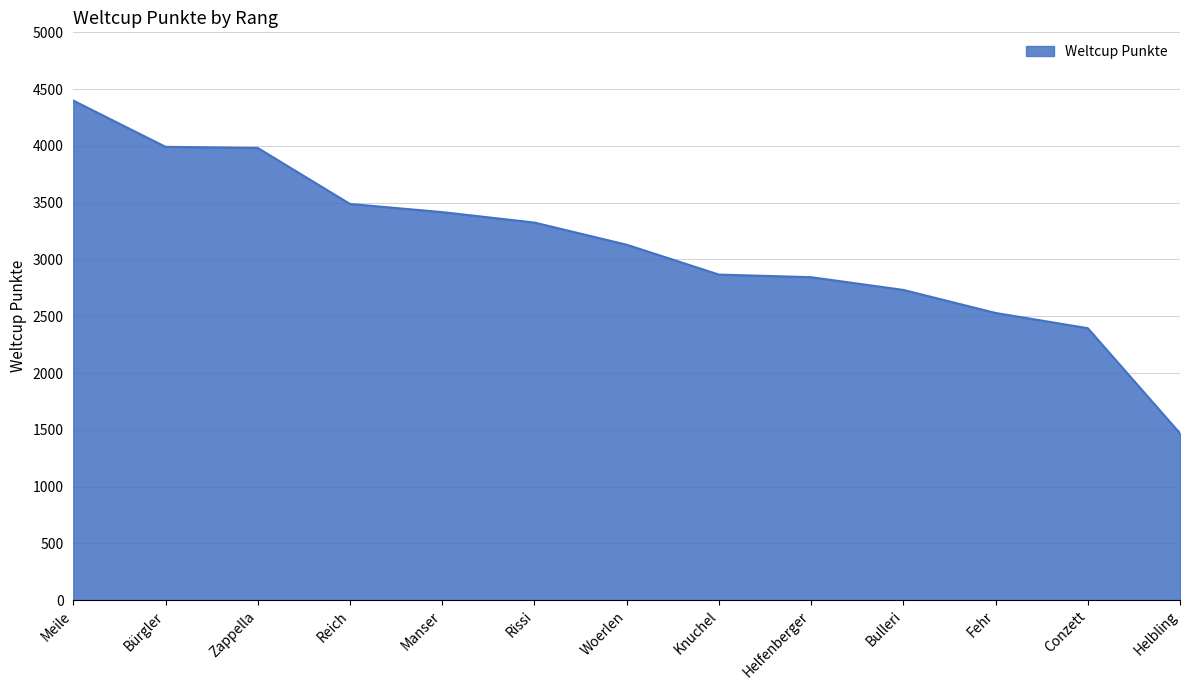

The chart shows a value of 5434 at Zappella. True or false?

False